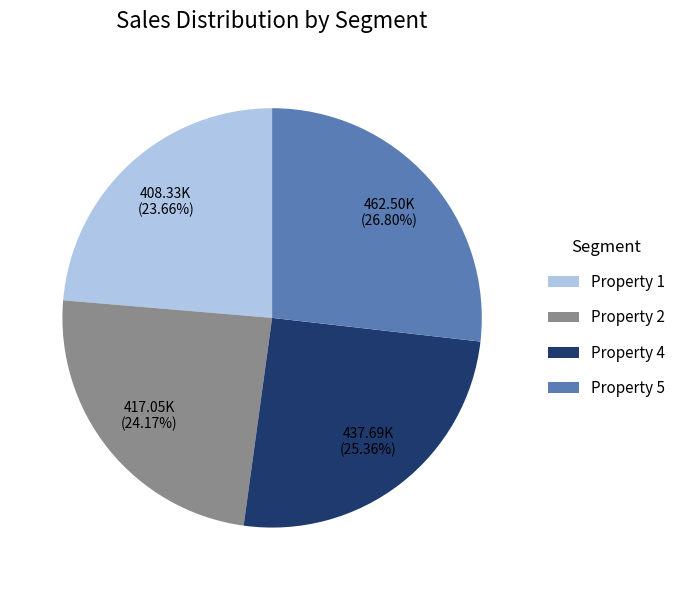

Is there any slice that represents more than half of the pie?

No